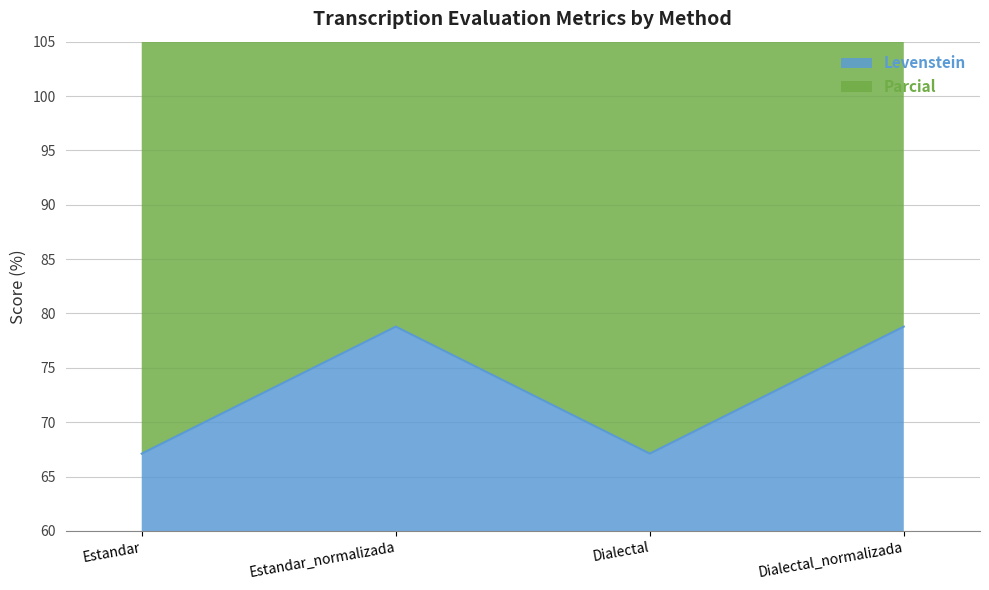

What is the maximum value shown in the chart?

176.9